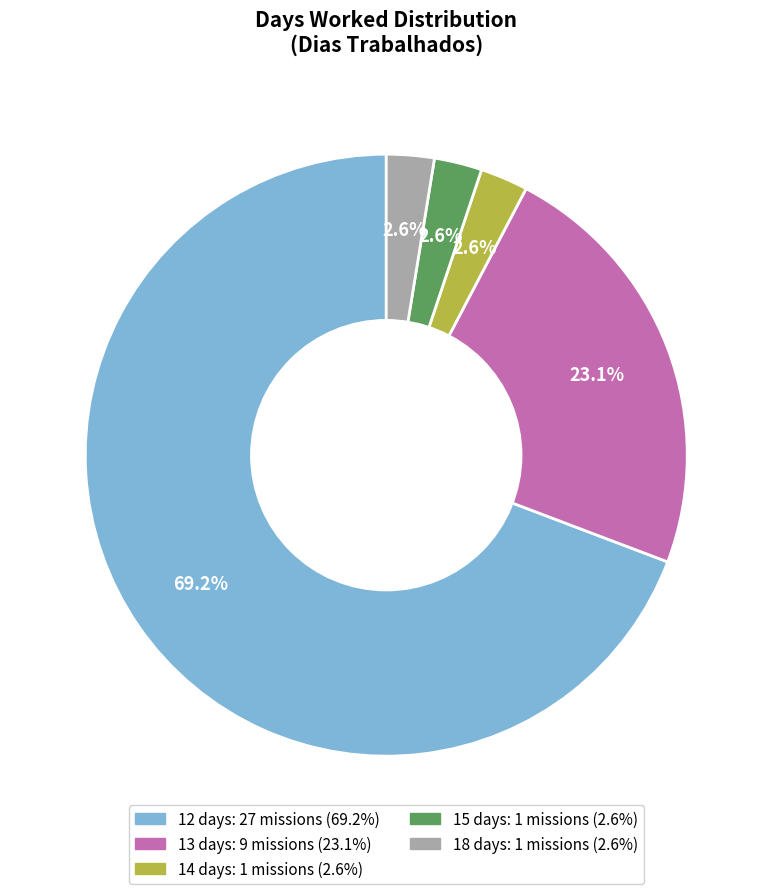

Is 14 the majority of the pie?

No